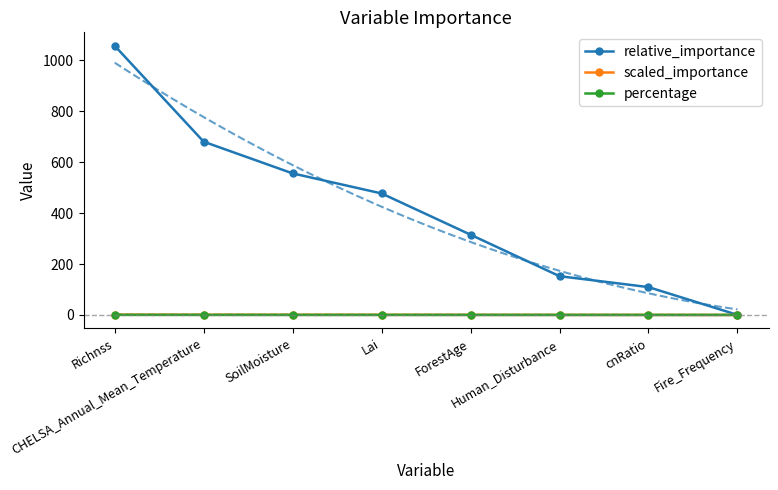

What is the label of the 3rd point from the left?

SoilMoisture